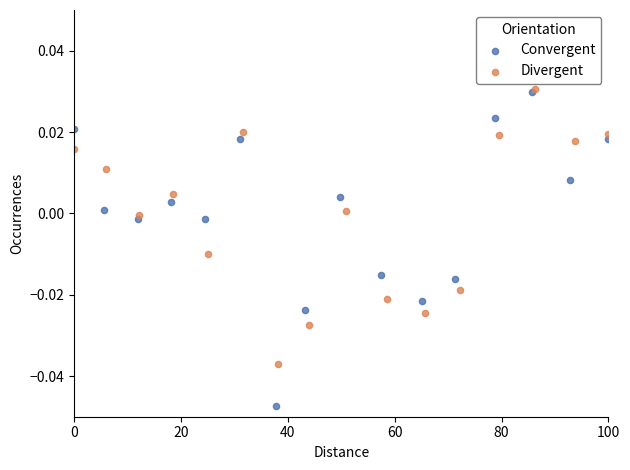

Which series reaches the minimum Y coordinate?

Convergent